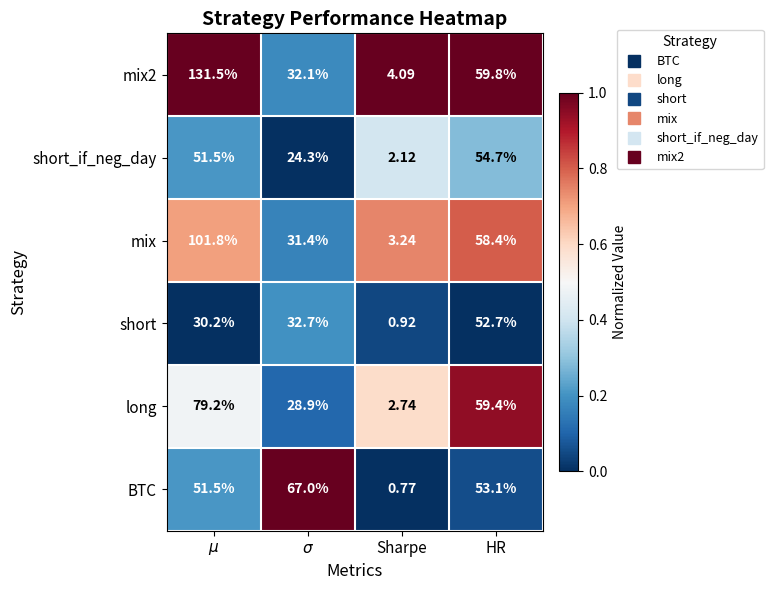

What is the spread (max minus min) of values at HR?

7.1